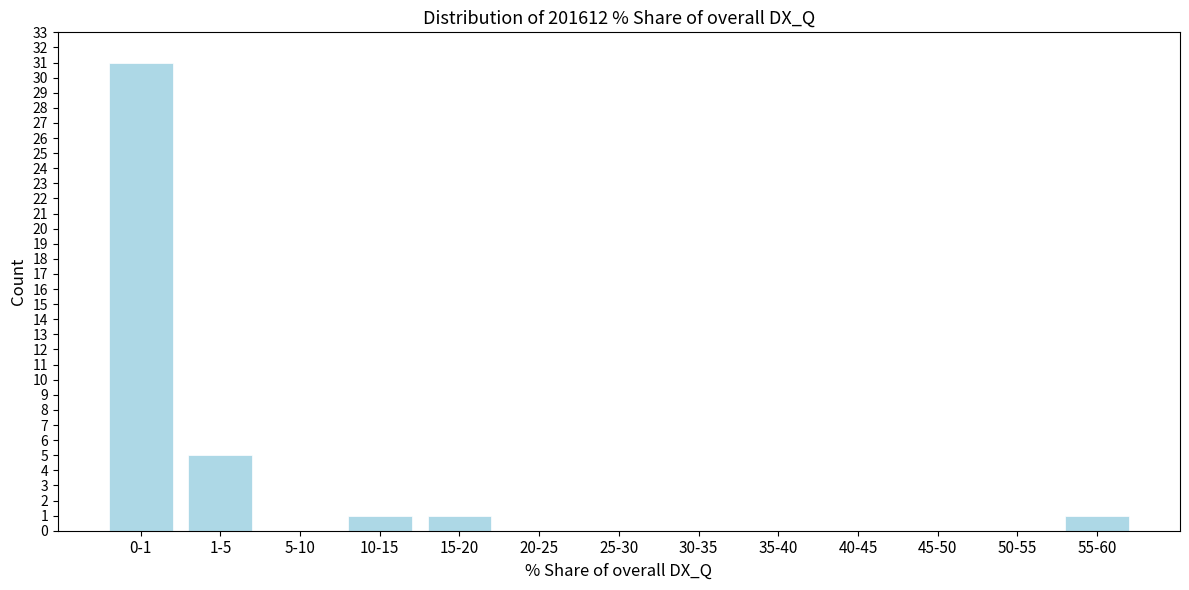

Reading left to right, extract all data points from this chart.

0-1=31	1-5=5	5-10=0	10-15=1	15-20=1	20-25=0	25-30=0	30-35=0	35-40=0	40-45=0	45-50=0	50-55=0	55-60=1